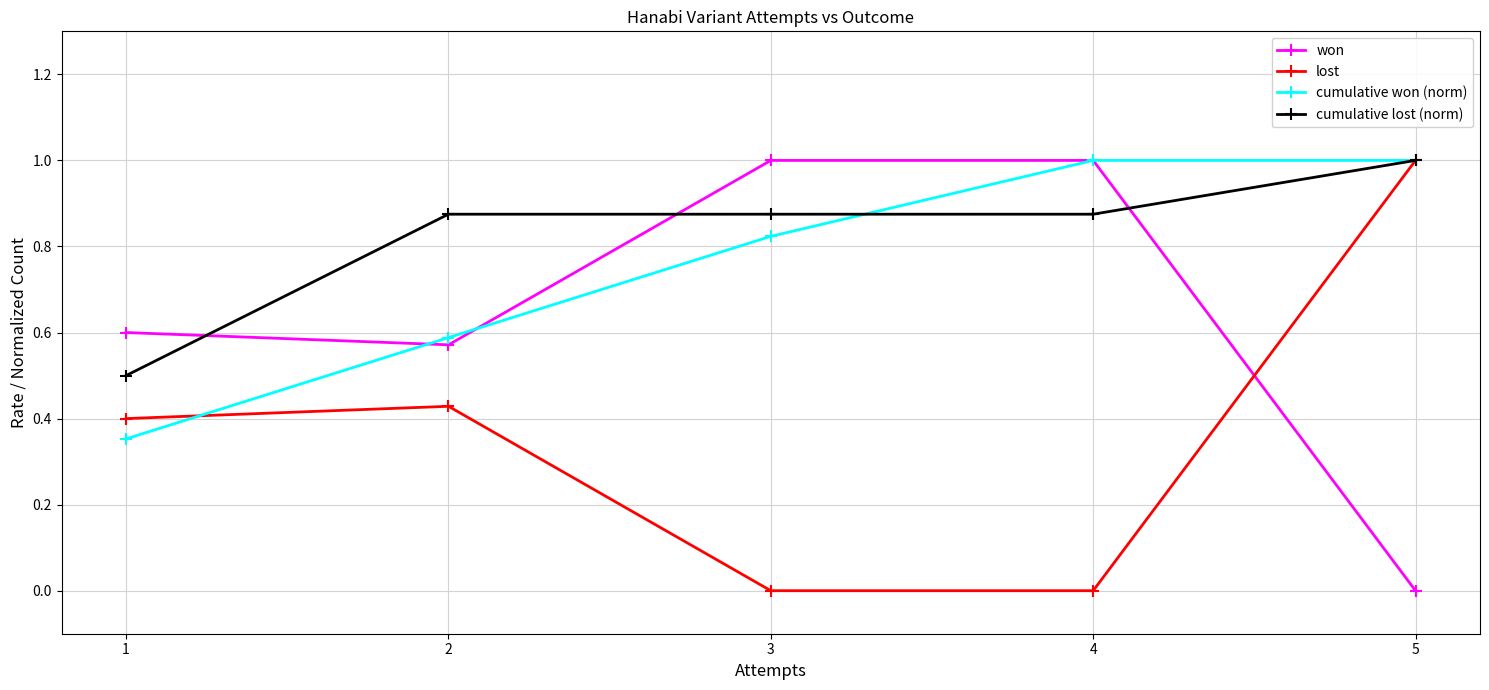

Between 1 and 2, which series saw the biggest shift?

cumulative lost (norm)